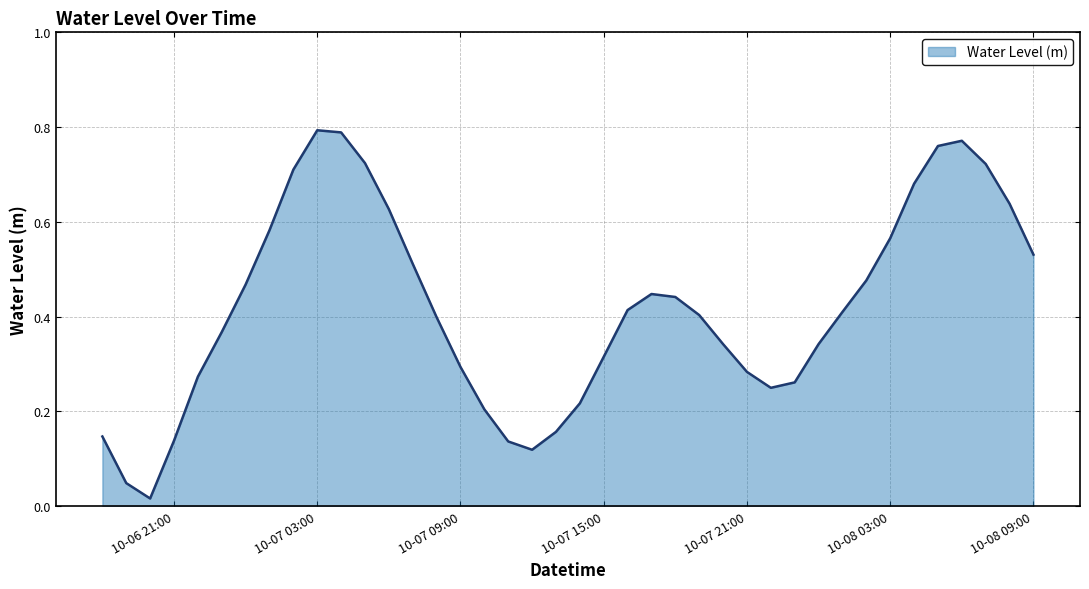

Does the chart have visible grid lines?

Yes